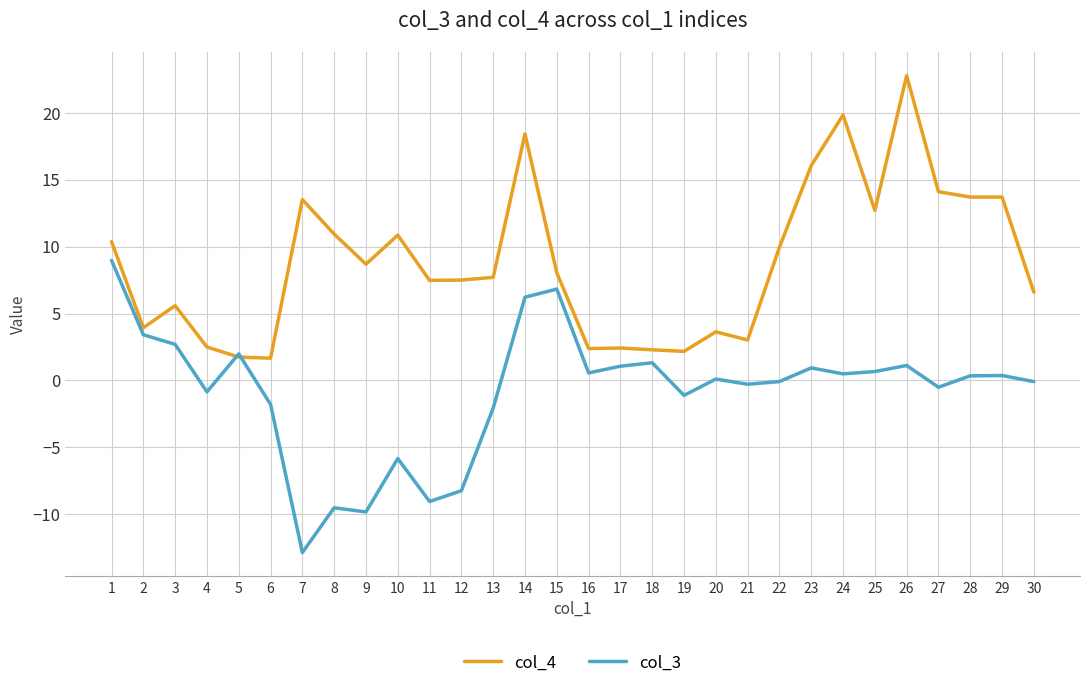

What are all the series names shown in the legend?

col_4, col_3